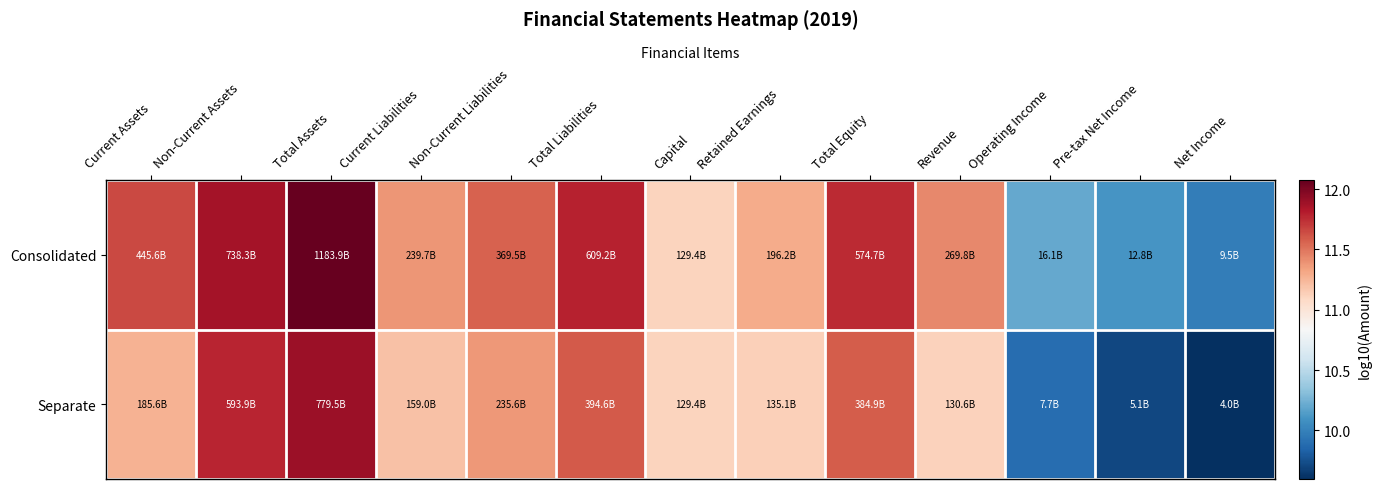

At Pre-tax Net Income, list the series in order from largest to smallest.

Consolidated, Separate